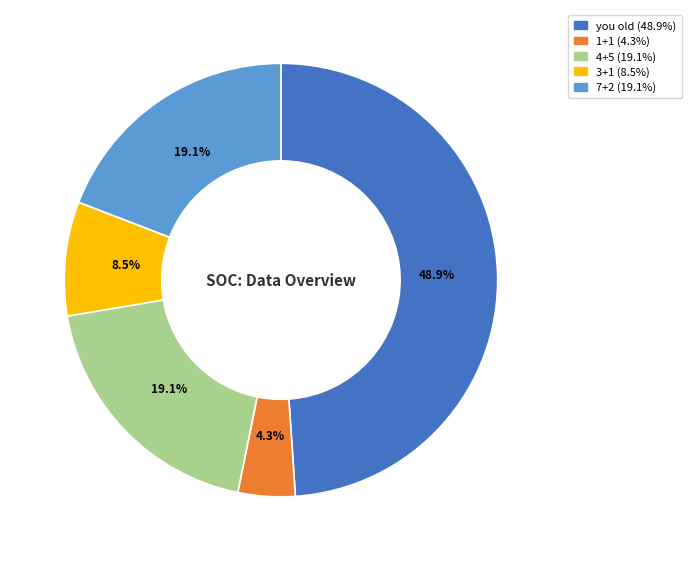

How many segments does this pie chart have?

5